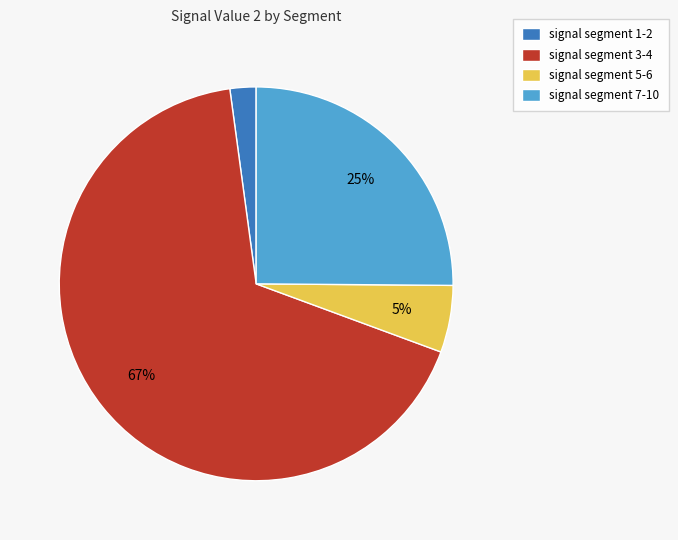

Which slice represents more than half of the pie?

signal segment 3-4